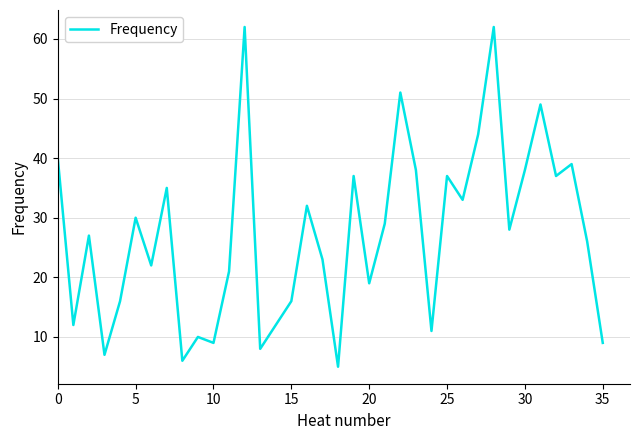

What is the difference between the maximum and minimum values?

57